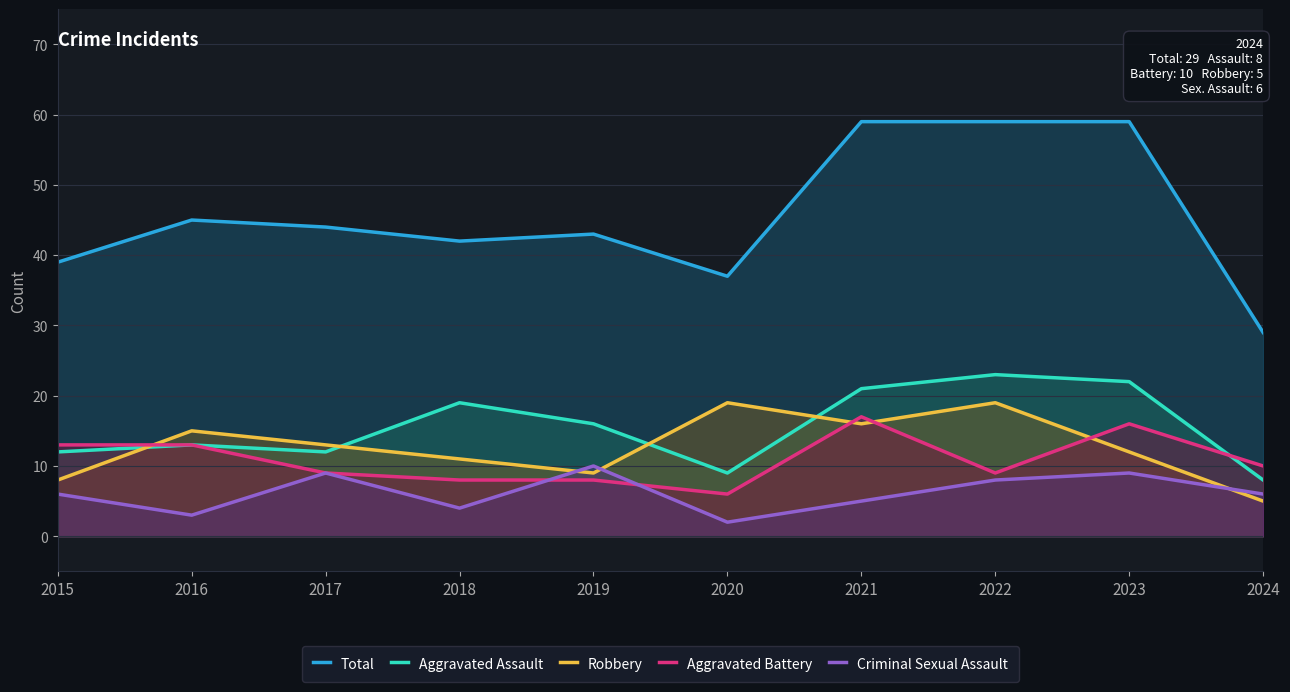

Does the chart have visible grid lines?

Yes